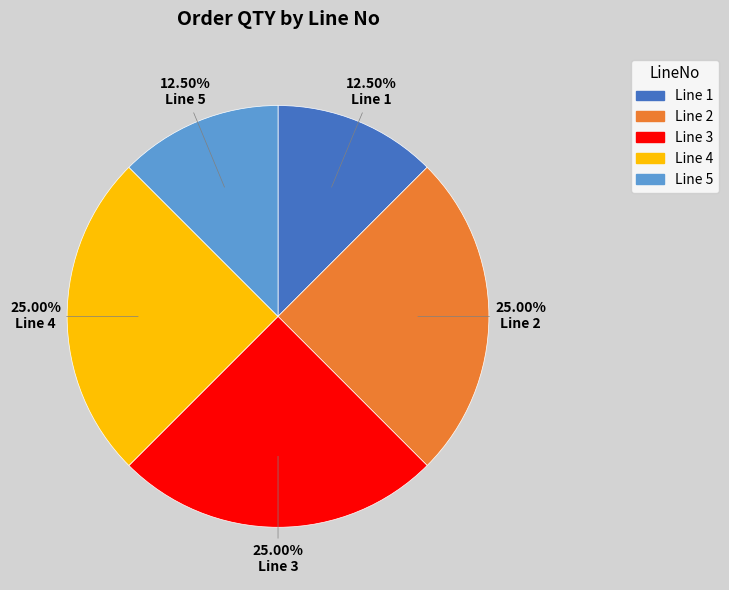

Combined, do Line 2 and Line 1 account for over 50%?

No